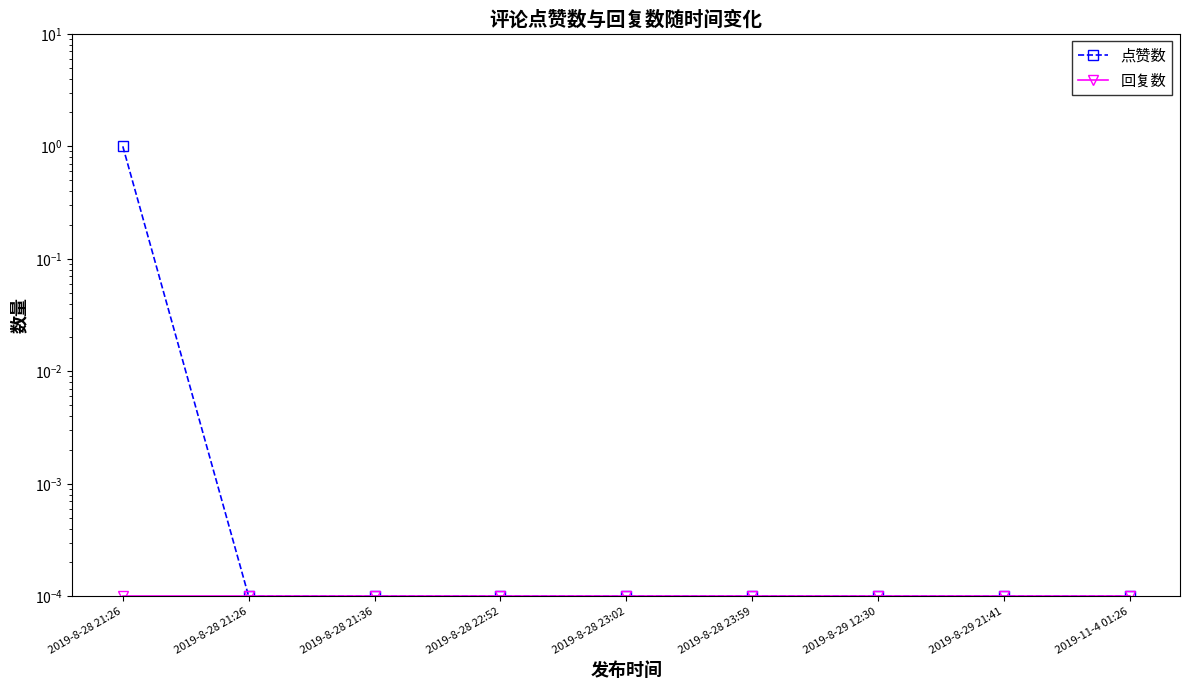

What are all the series names shown in the legend?

点赞数, 回复数